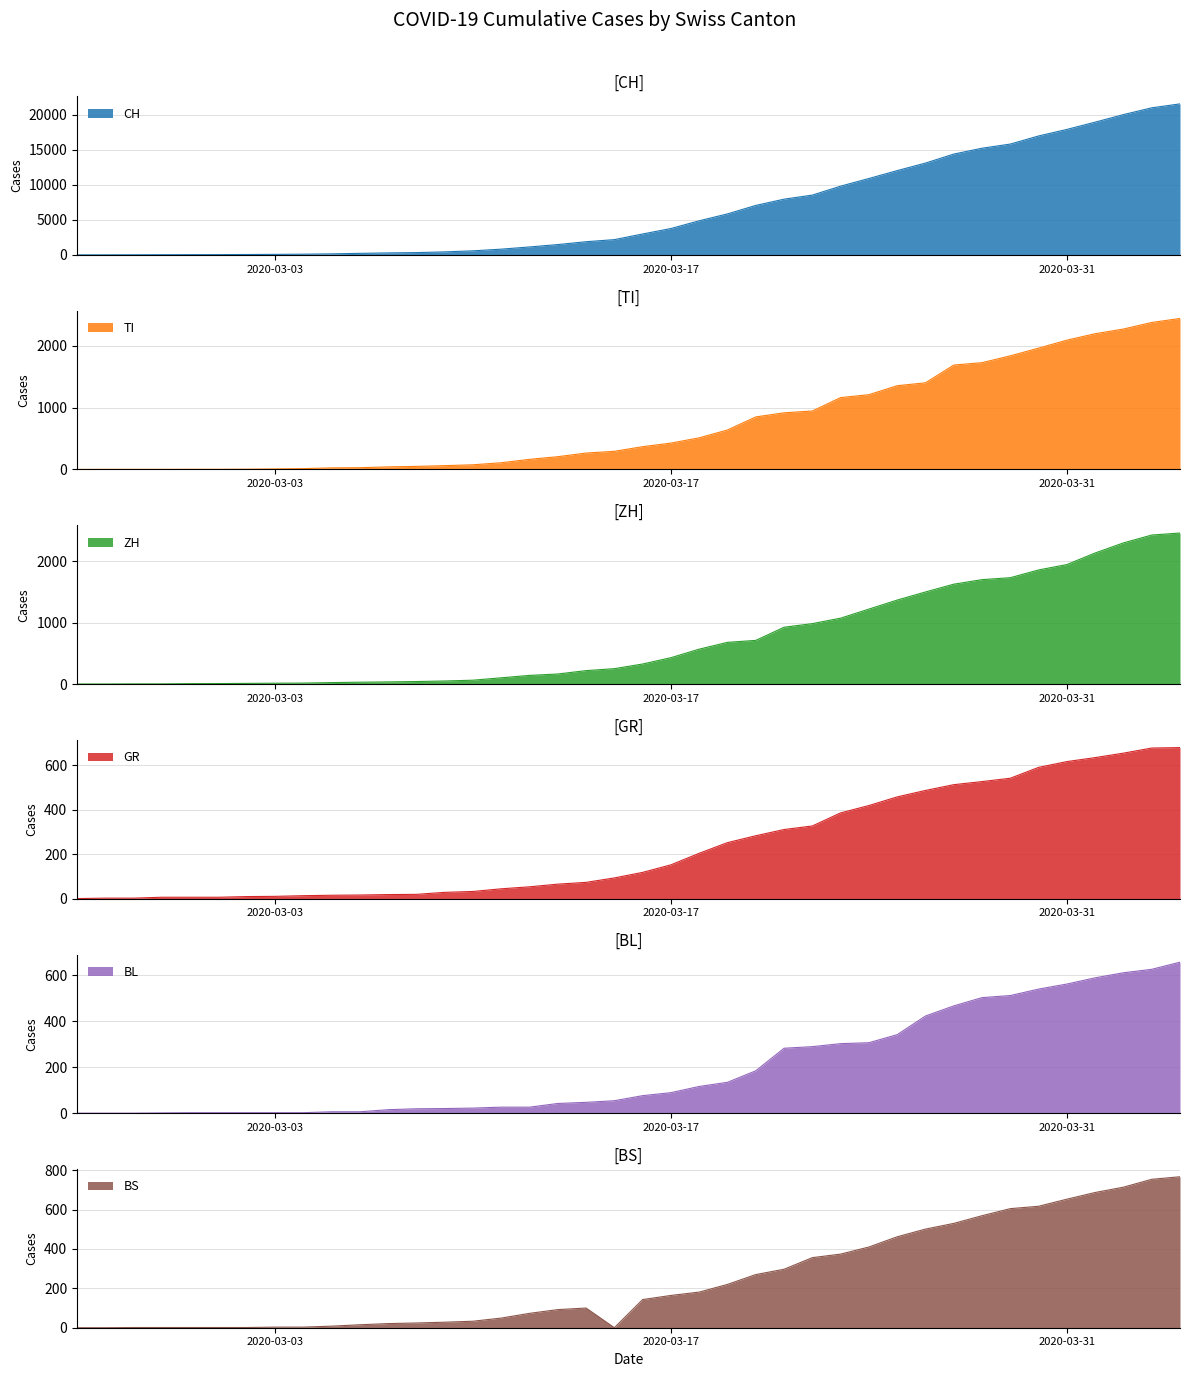

What is the maximum value for CH?

21583